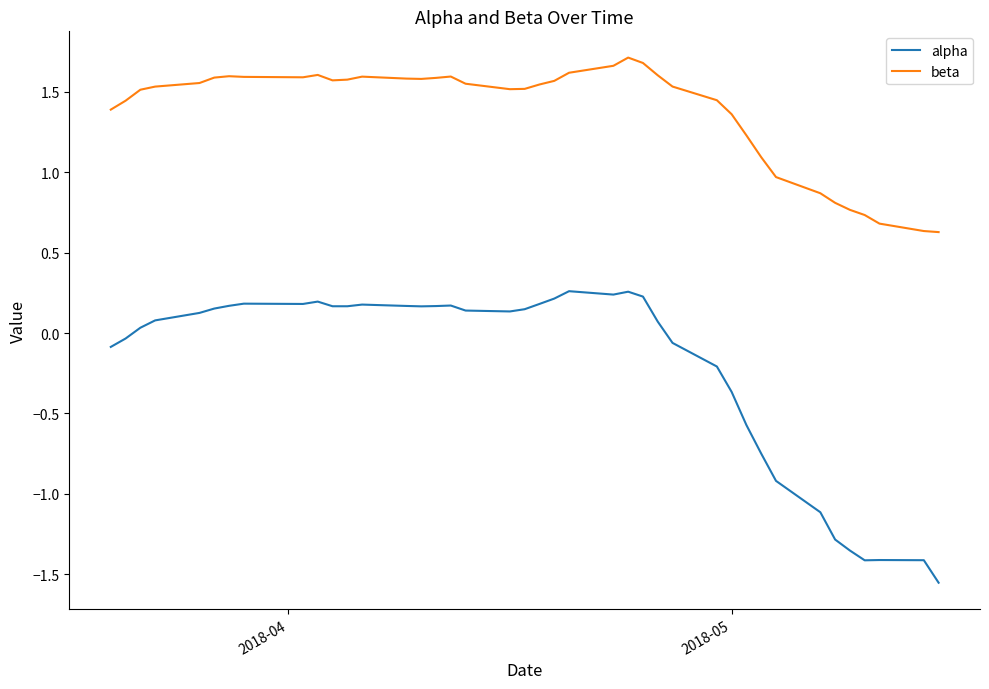

Which series has the largest range (max minus min)?

alpha